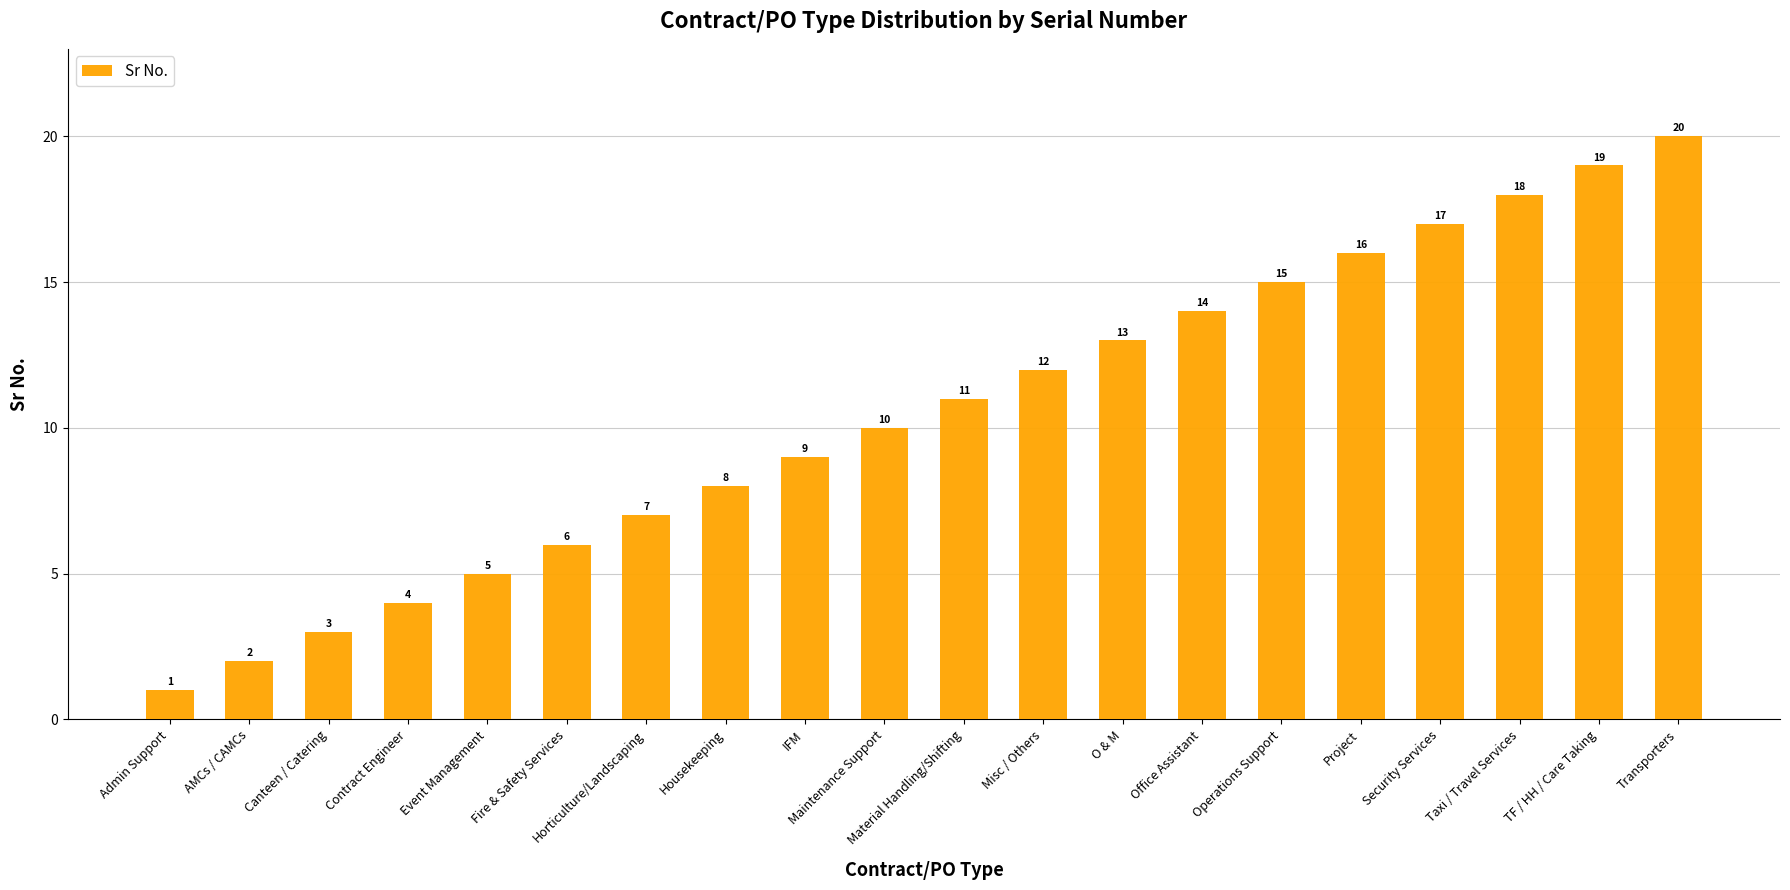

What is the label of the 8th bar from the left?

Housekeeping